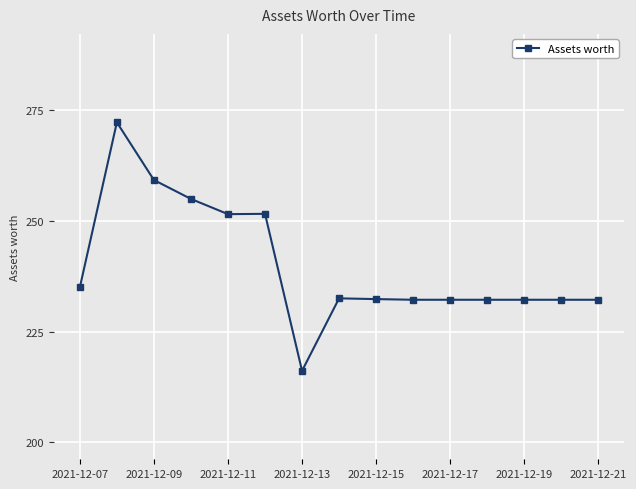

How many data points does each series have?

15